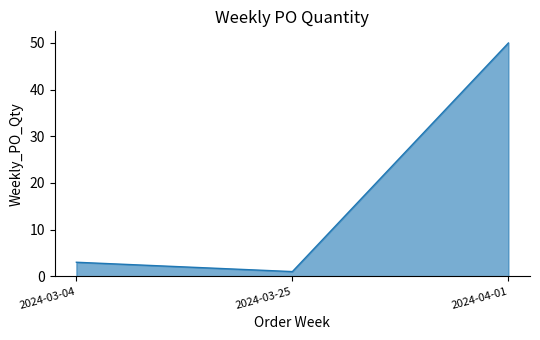

True or false: the data shows 1 at 2024-03-25.

True